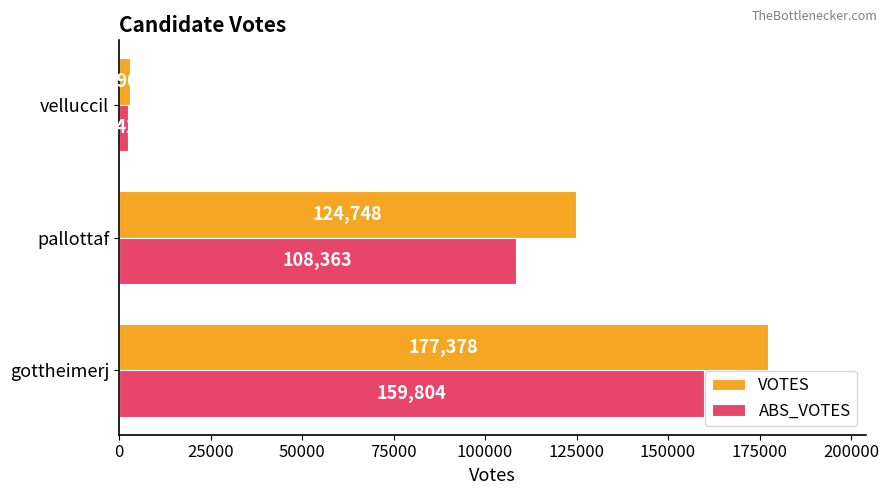

Is the value of VOTES at pallottaf greater than the value of ABS_VOTES at gottheimerj?

No